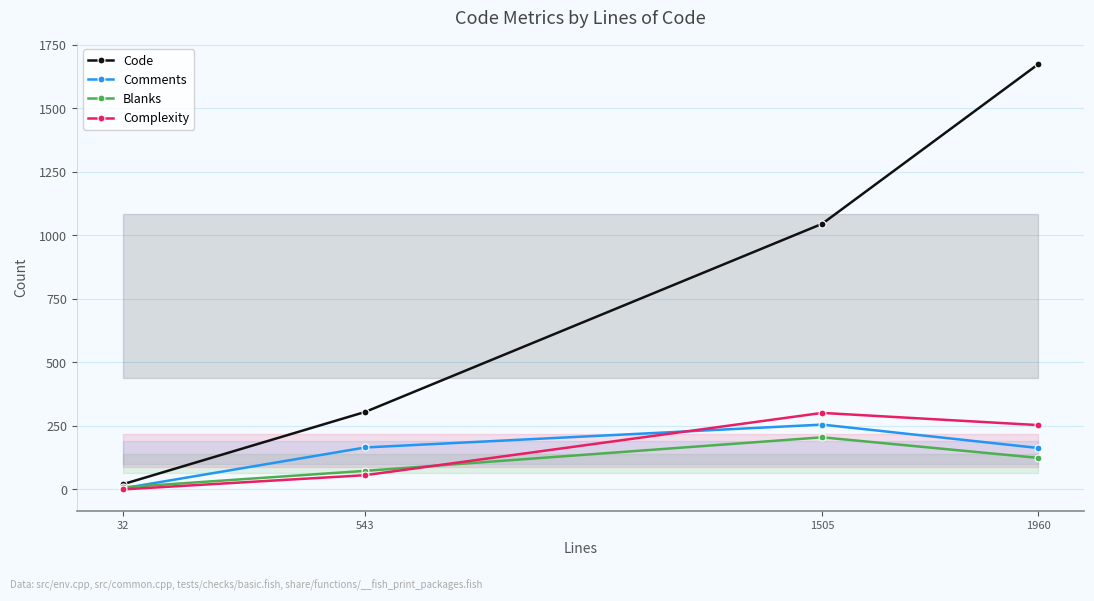

Reading left to right, list all the values displayed in this chart.

Code: 20	305	1045	1673
Comments: 4	165	255	163
Blanks: 8	73	205	124
Complexity: 0	56	301	253